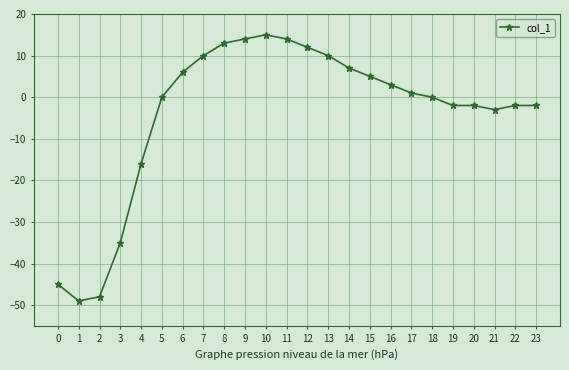

What is the change in value from 3 to 21?

+32